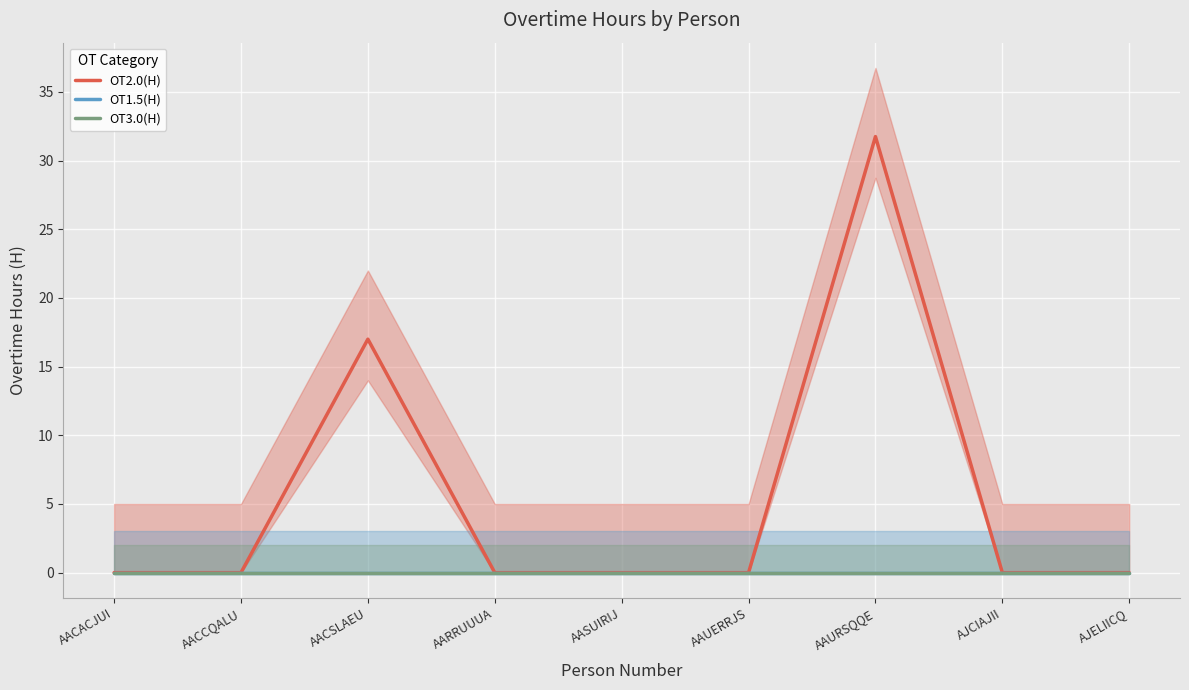

What is the label of the 5th point from the left?

AASUIRIJ